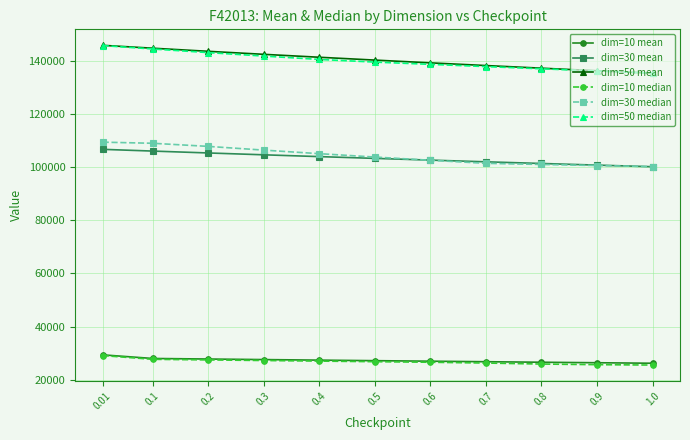

What is the difference between the highest and lowest values at 0.4?

114452.4